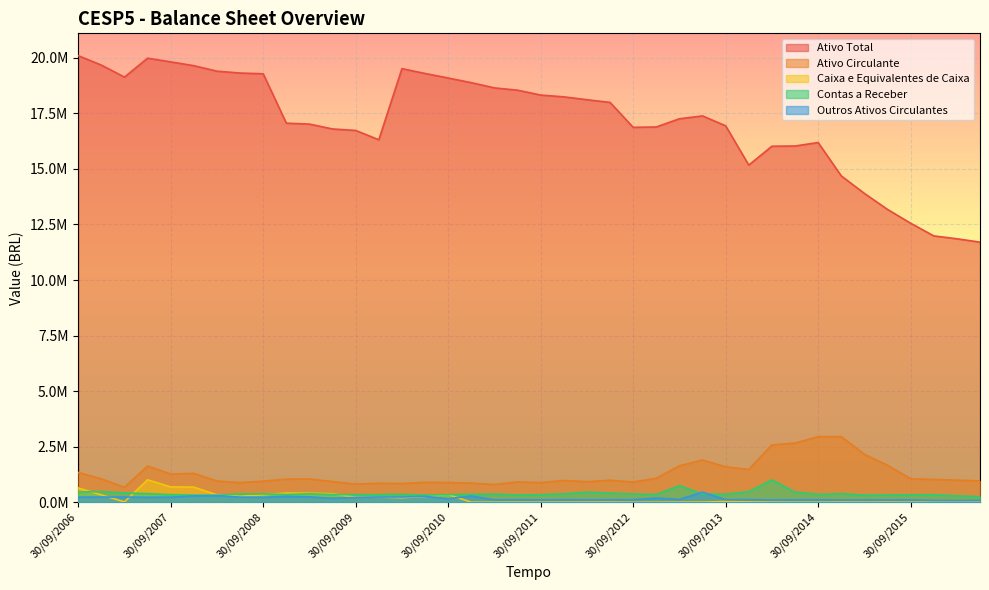

How many data points in Contas a Receber are above 353832?

19